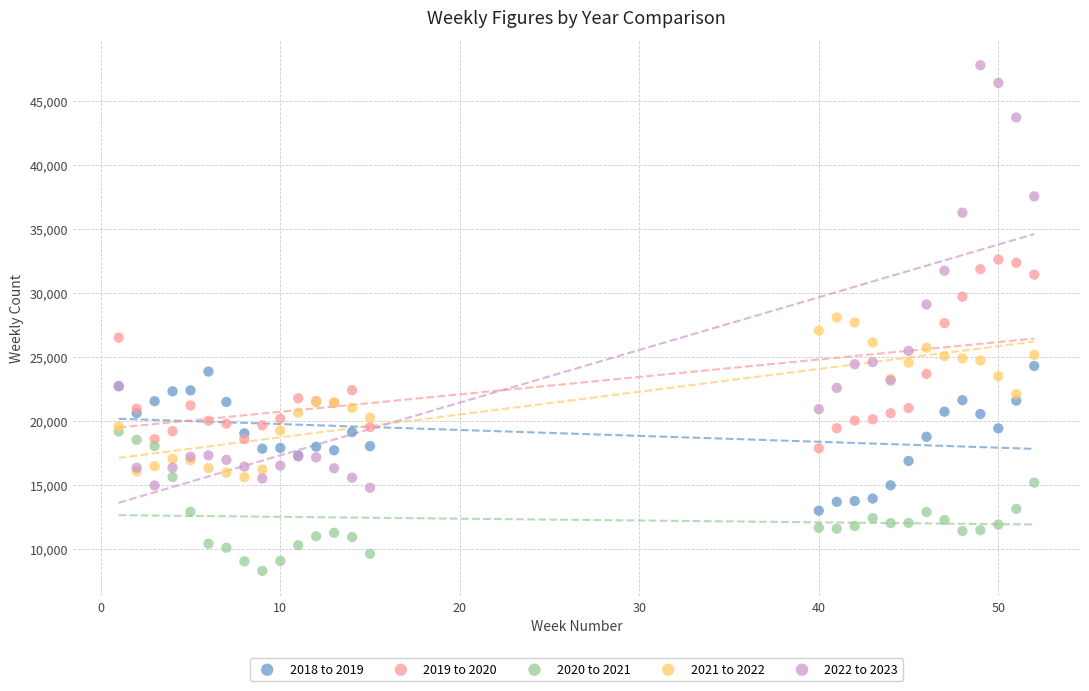

Which series has the widest spread of Y values?

2022 to 2023